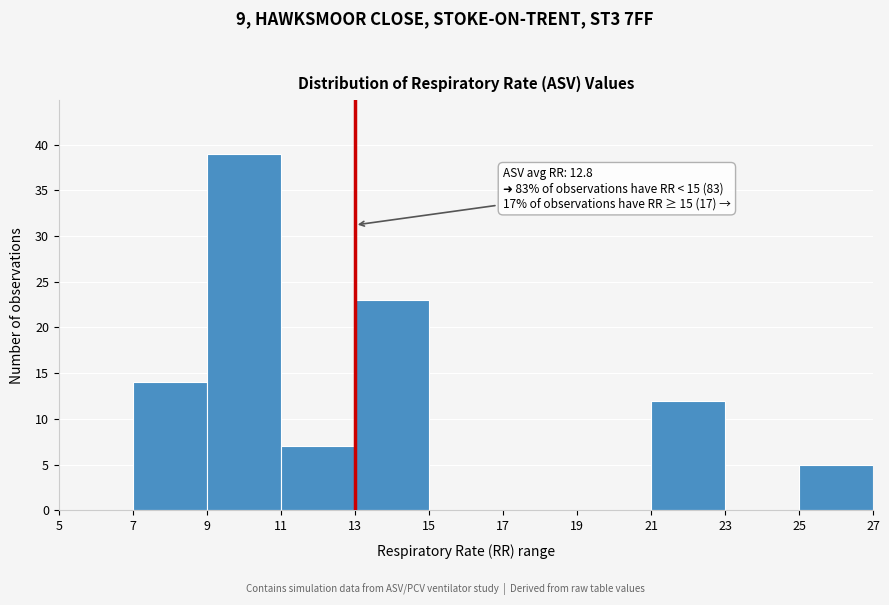

Which range on the x-axis has the tallest bar?

9 to 11